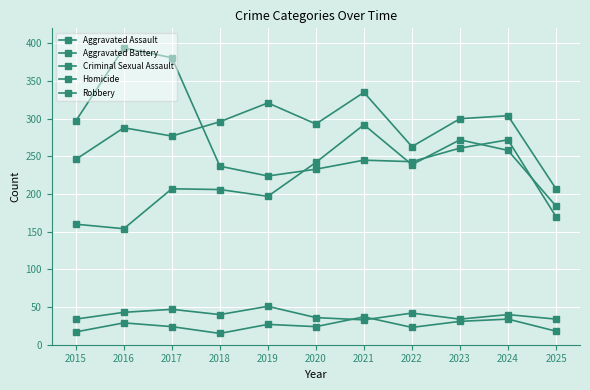

Rank the series at 2015 from lowest to highest value.

Homicide, Criminal Sexual Assault, Aggravated Assault, Aggravated Battery, Robbery